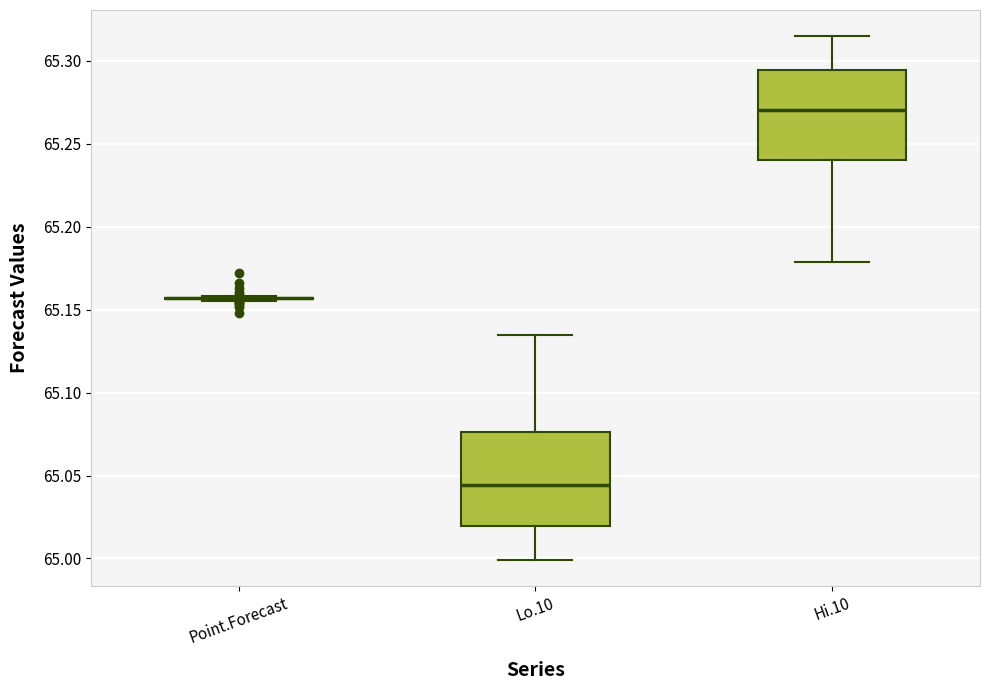

Reading left to right, transcribe this box plot: for each box, give where its median line is, the range the box spans, and where its two whiskers end, as read against the y-axis. The values are not printed on the chart, so give them approximately, as read against the axis.

Point.Forecast: box collapsed to a line at 65.155, whiskers 65.155 to 65.160
Lo.10: median 65.045, box 65.020 to 65.075, whiskers 65.000 to 65.135
Hi.10: median 65.270, box 65.240 to 65.295, whiskers 65.180 to 65.315